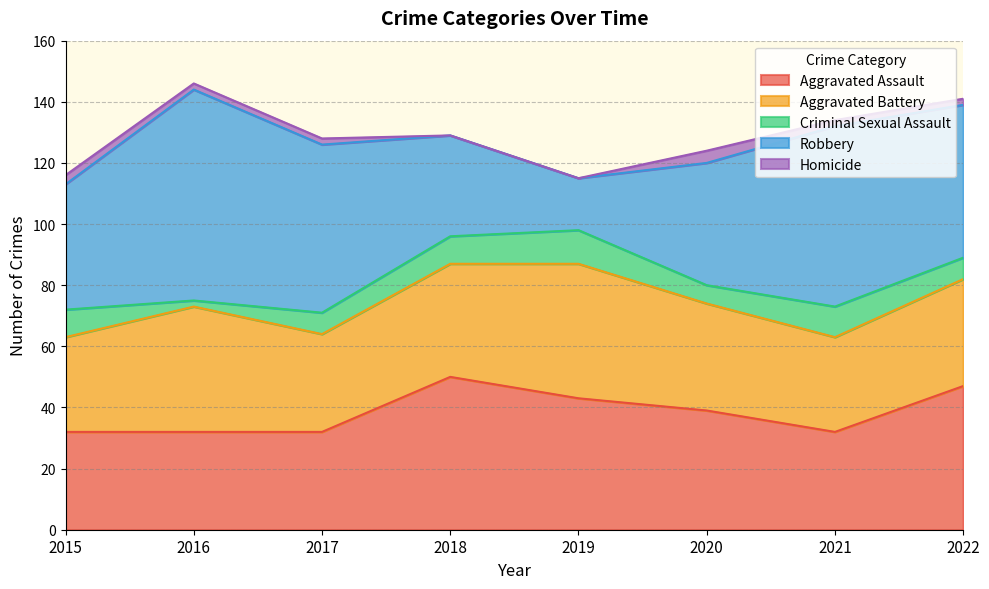

How many distinct data groups are displayed?

5